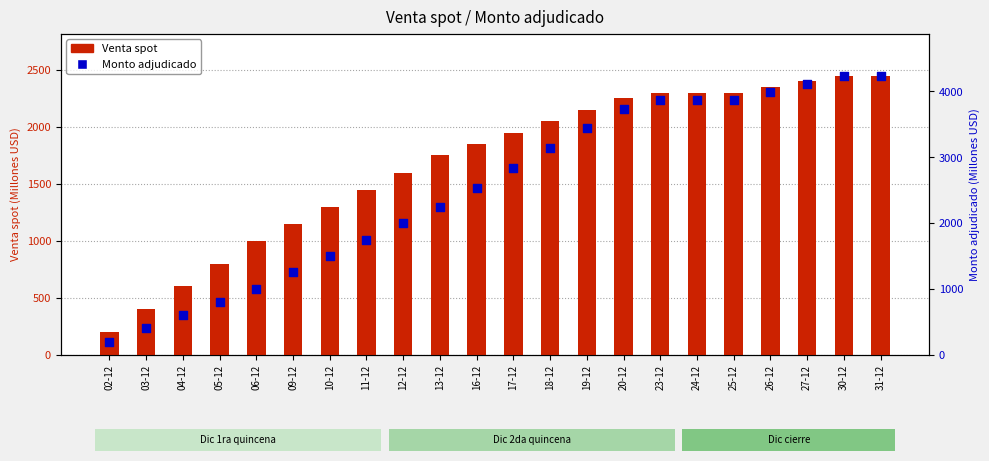

Which series has the largest total across all categories?

Monto adjudicado